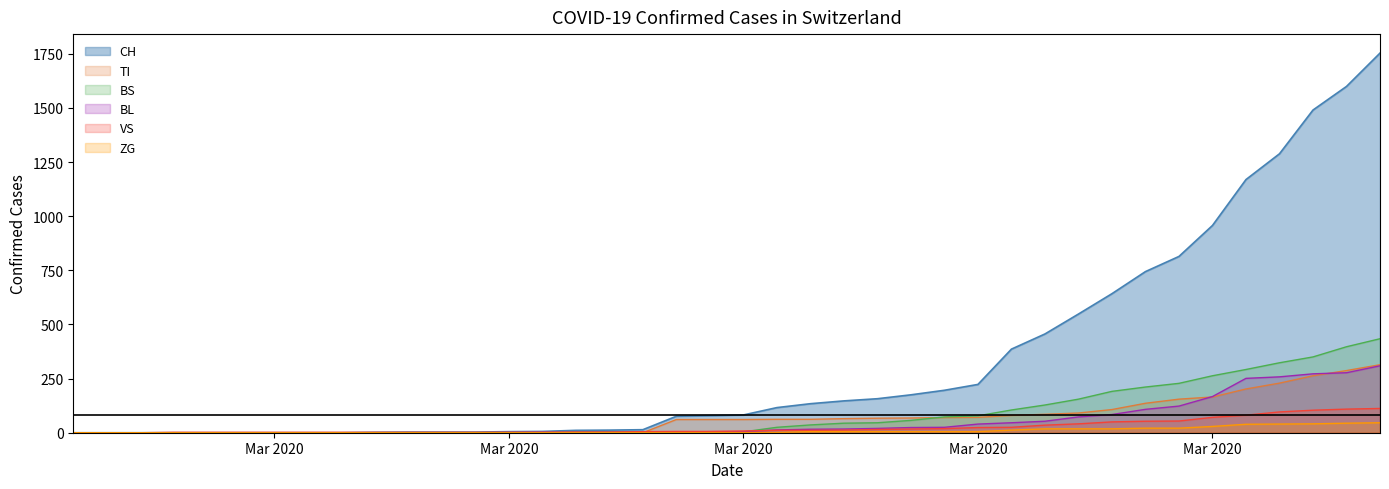

True or false: TI and BS intersect in this chart.

True